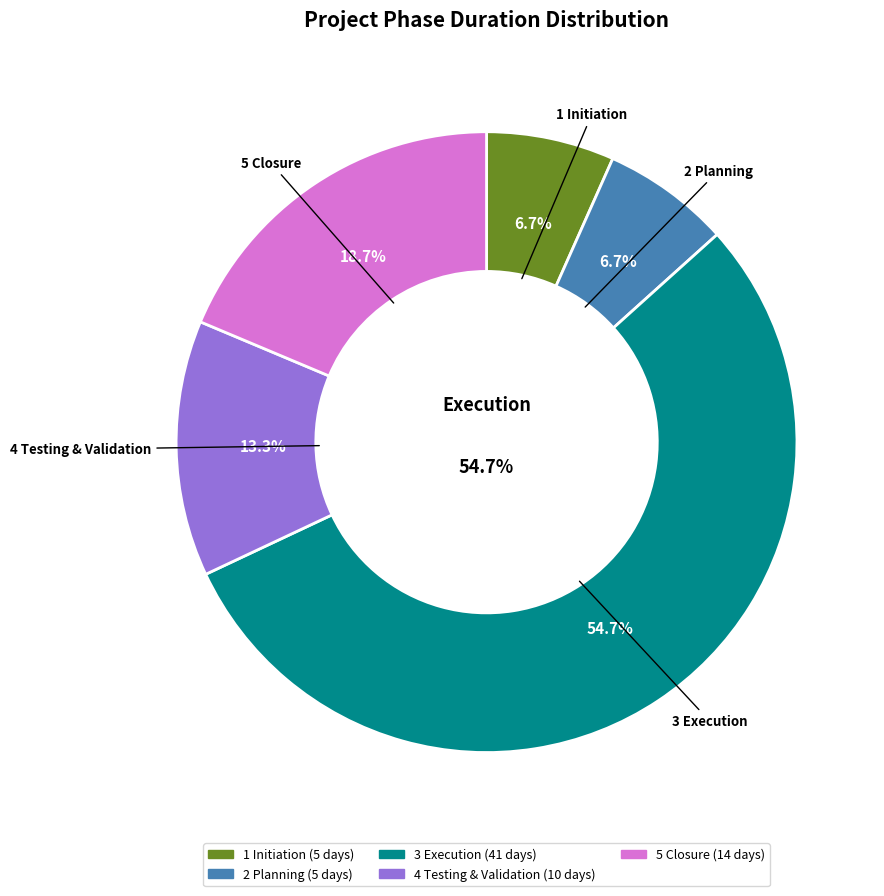

Which category has the biggest portion of the pie?

3 Execution